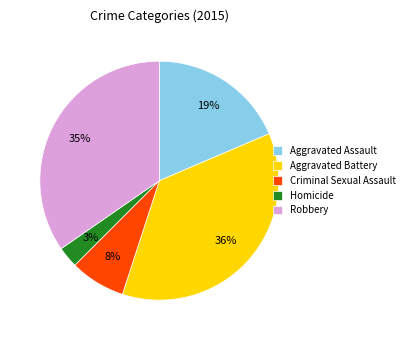

What is the largest slice in the pie chart?

Aggravated Battery